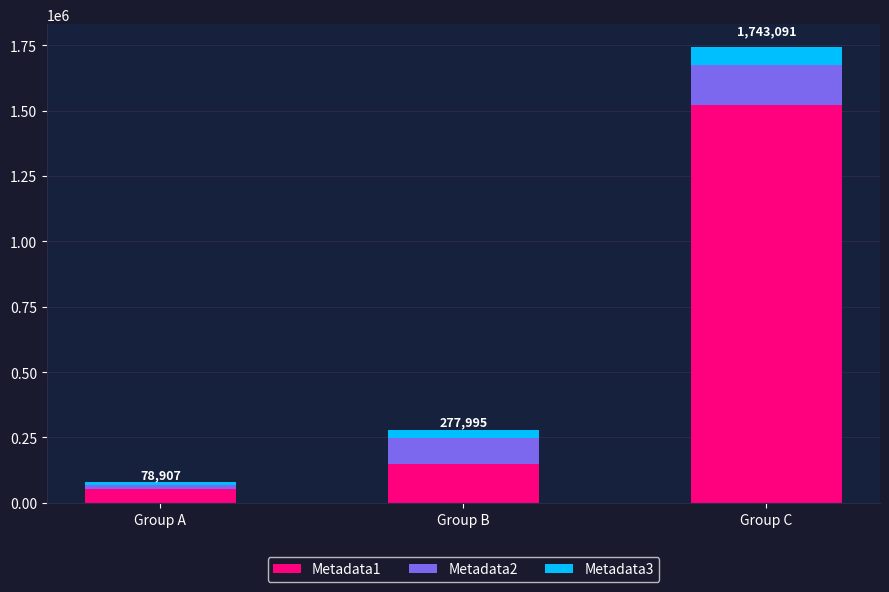

List the labels in order of Metadata1 value, largest first.

Group C, Group B, Group A